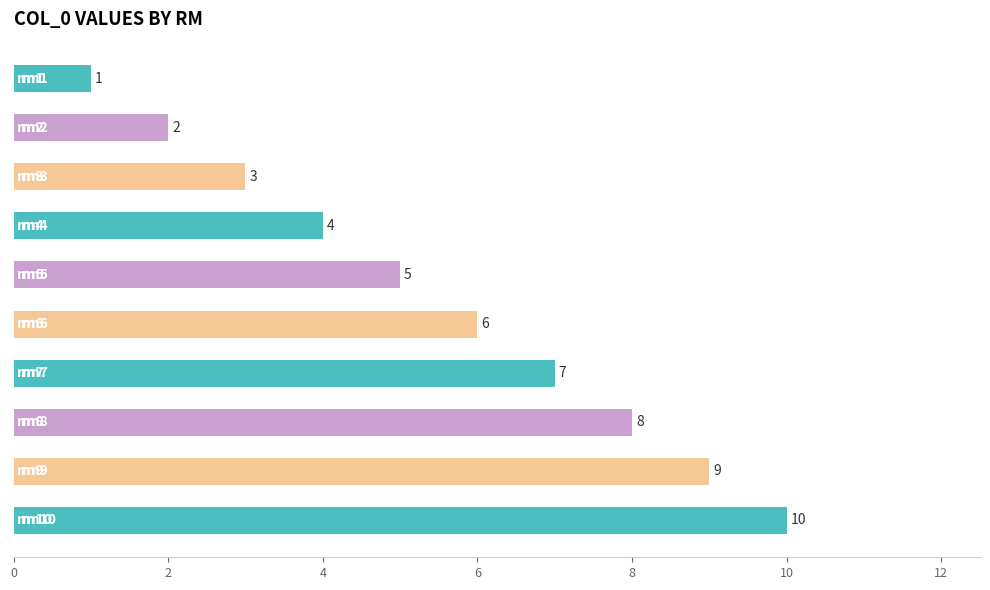

What is the value of the 8th bar from the top?

8